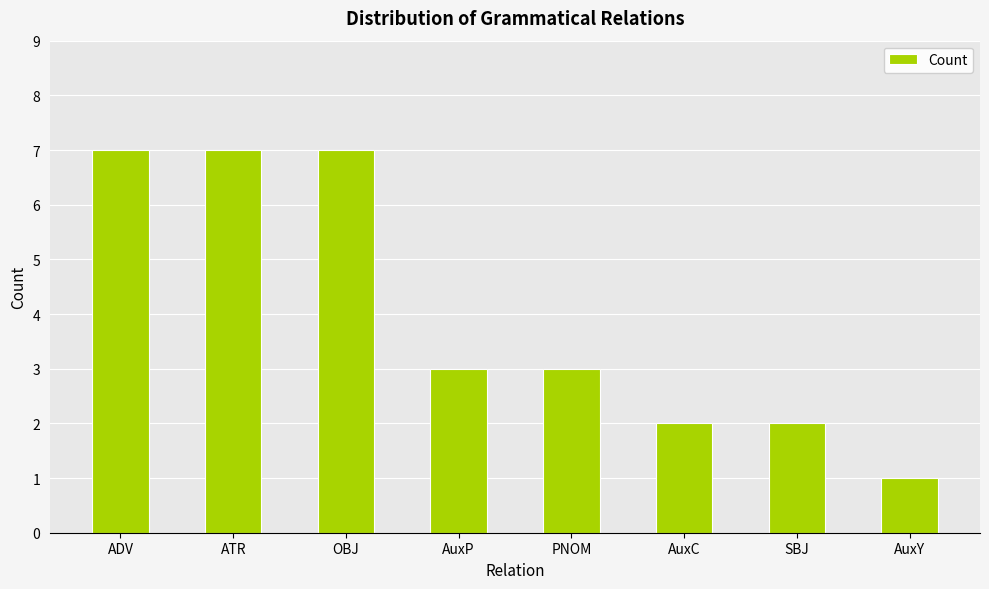

What is the smallest value displayed?

1